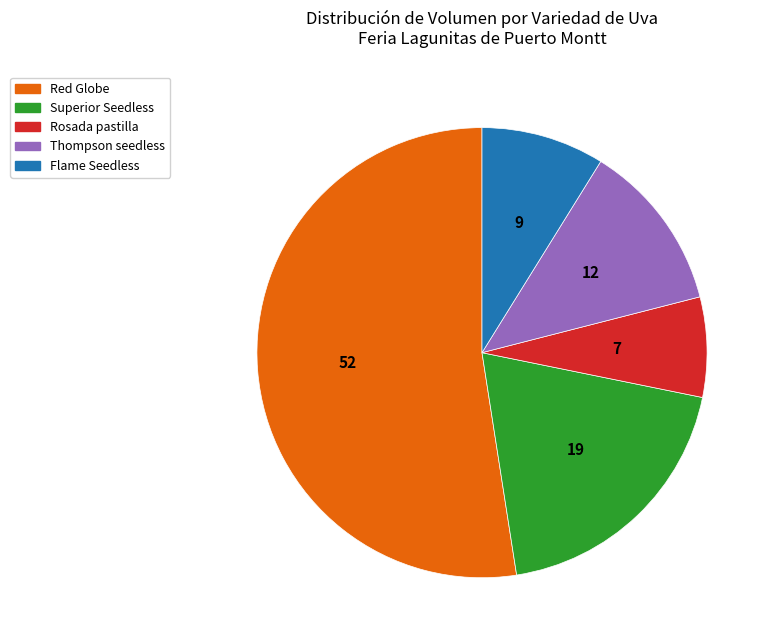

Is it true that Superior Seedless is 5% of the pie?

False